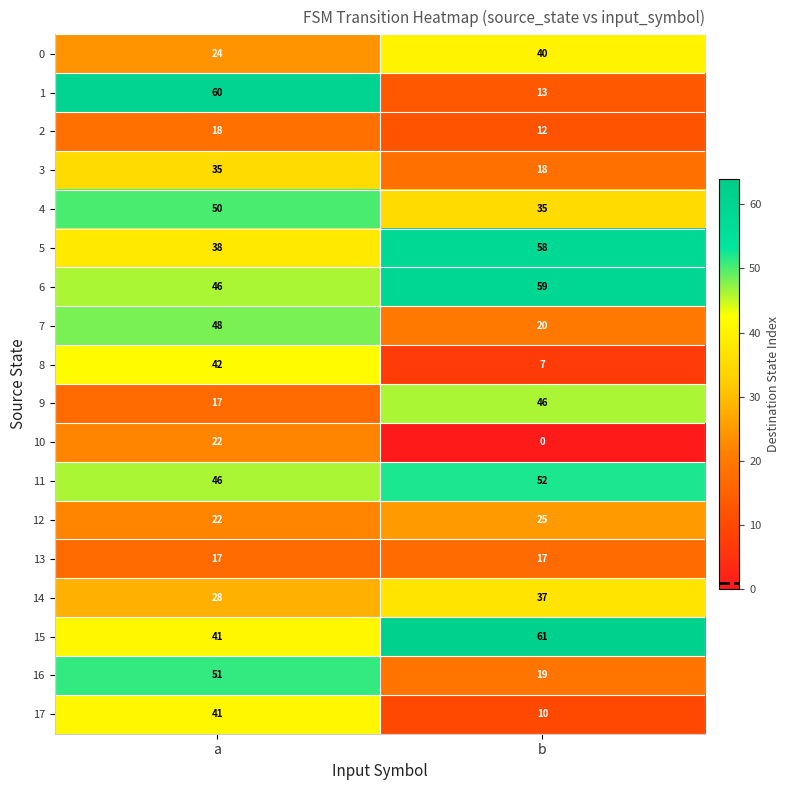

At which label does 8 reach its peak?

a